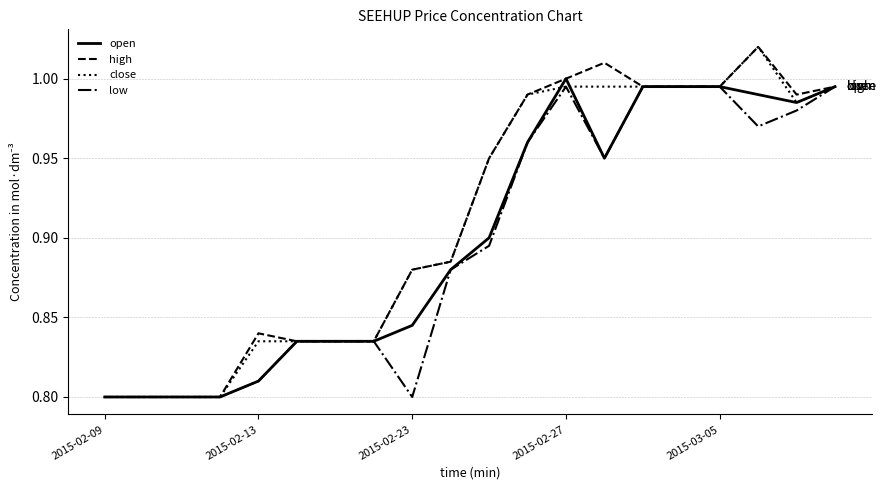

What are all the series names shown in the legend?

open, high, close, low